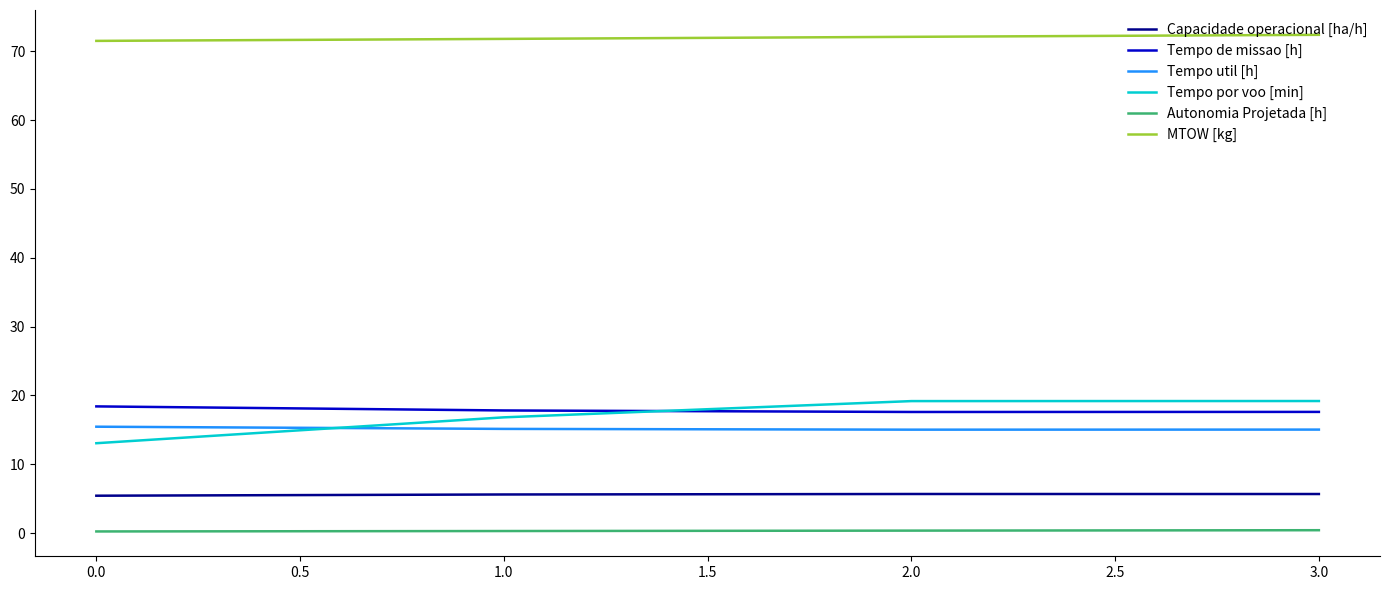

How many intersections are there between Tempo util [h] and Tempo por voo [min]?

1